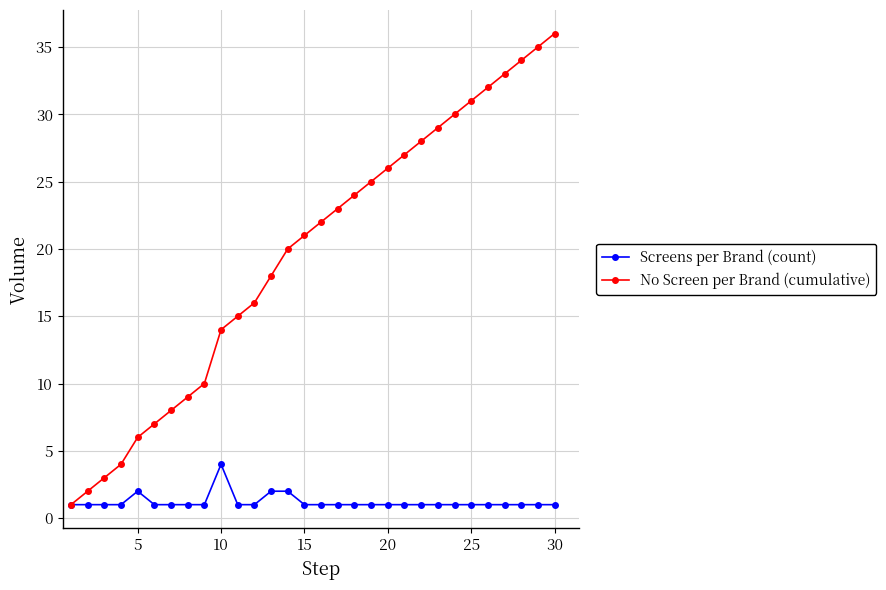

List the series in order of their overall mean, highest first.

No Screen per Brand (cumulative), Screens per Brand (count)